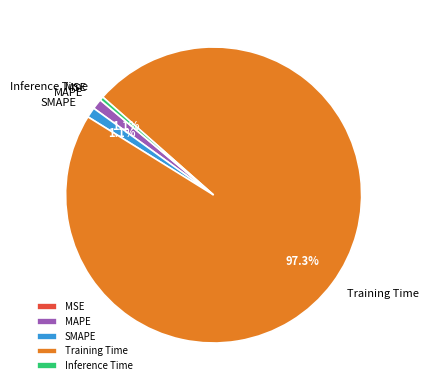

Which has a higher value, Training Time or SMAPE?

Training Time